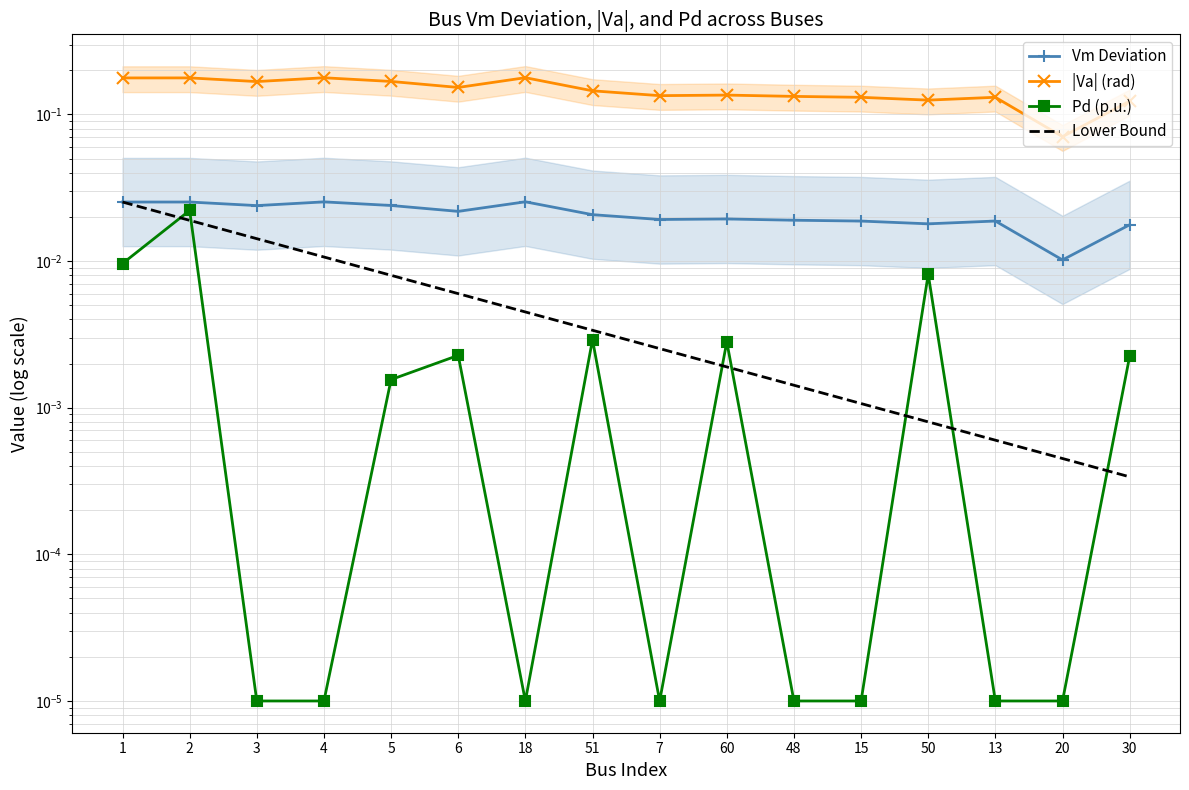

Which has a higher value, 7 or 5?

5